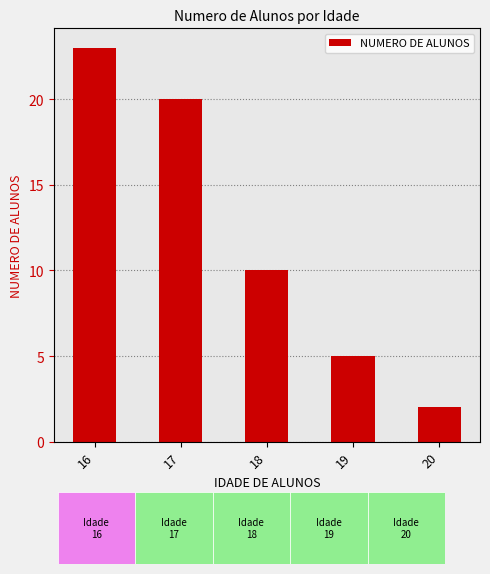

Are the bars grouped side by side (vs. stacked)?

No